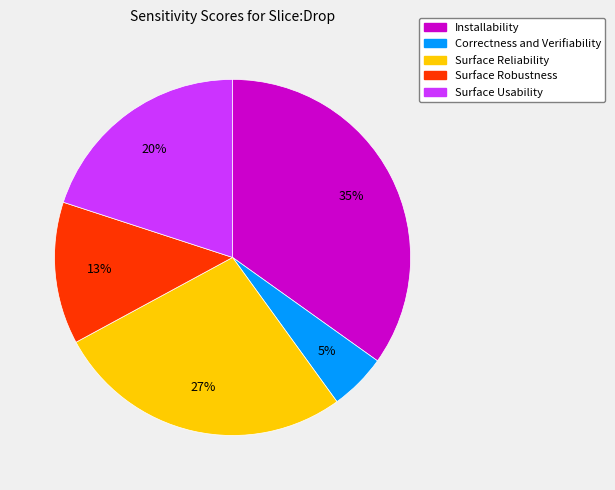

To the nearest percent, what percentage of the pie is Surface Usability?

20%